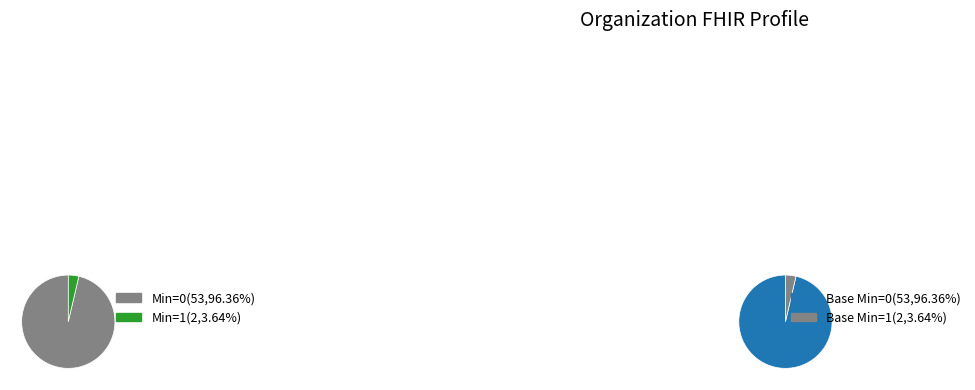

True or false: Organization.contained accounts for 9% of the total.

False